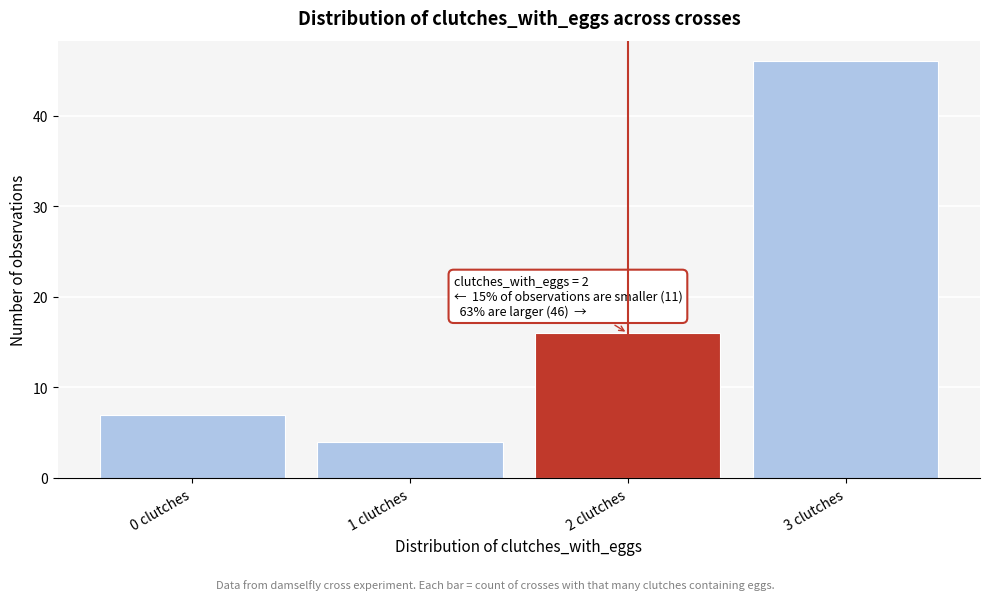

Reading right to left, what are all the values shown in this chart?

3 clutches=46	2 clutches=16	1 clutches=4	0 clutches=7